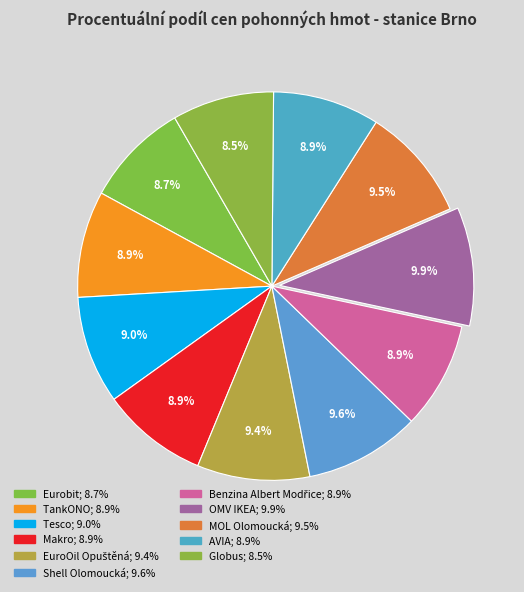

Between Globus and AVIA, which is larger?

AVIA